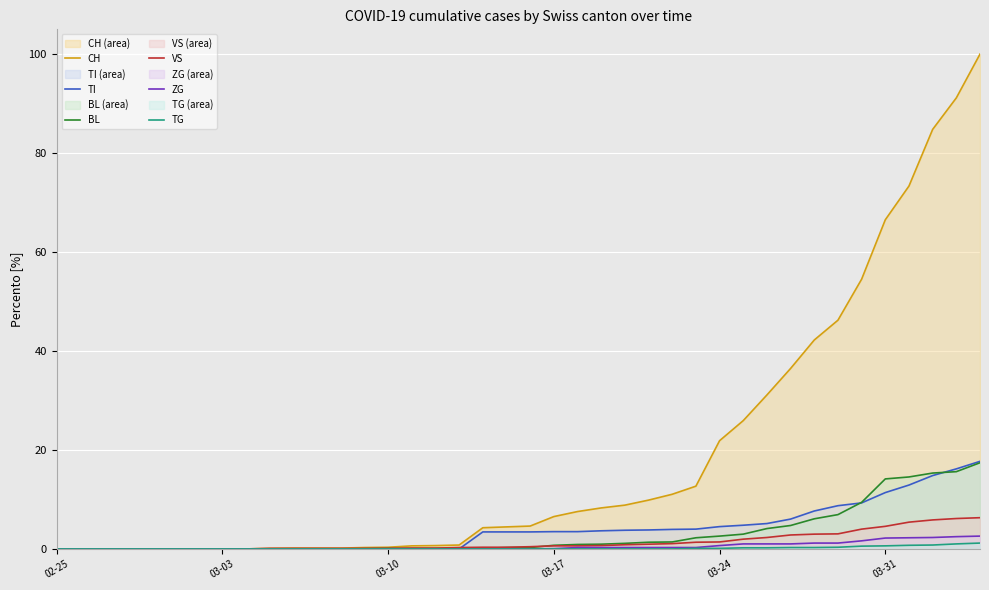

Which series has the widest spread of values?

CH